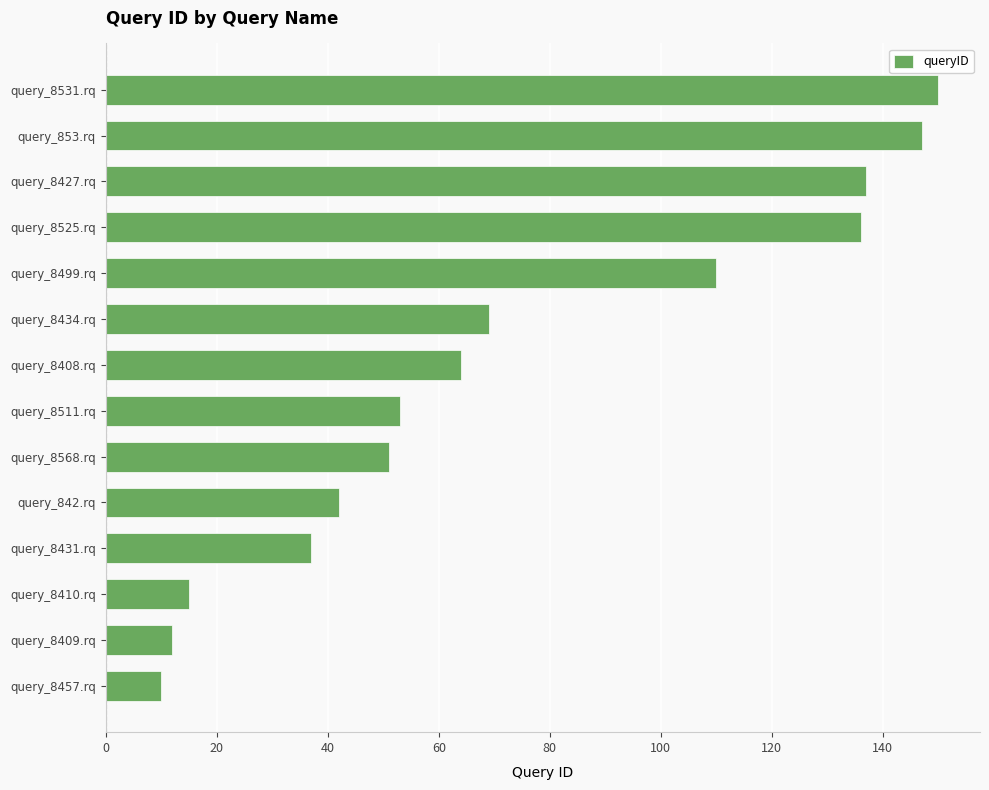

Reading bottom to top, list all the values displayed in this chart.

10	12	15	37	42	51	53	64	69	110	136	137	147	150